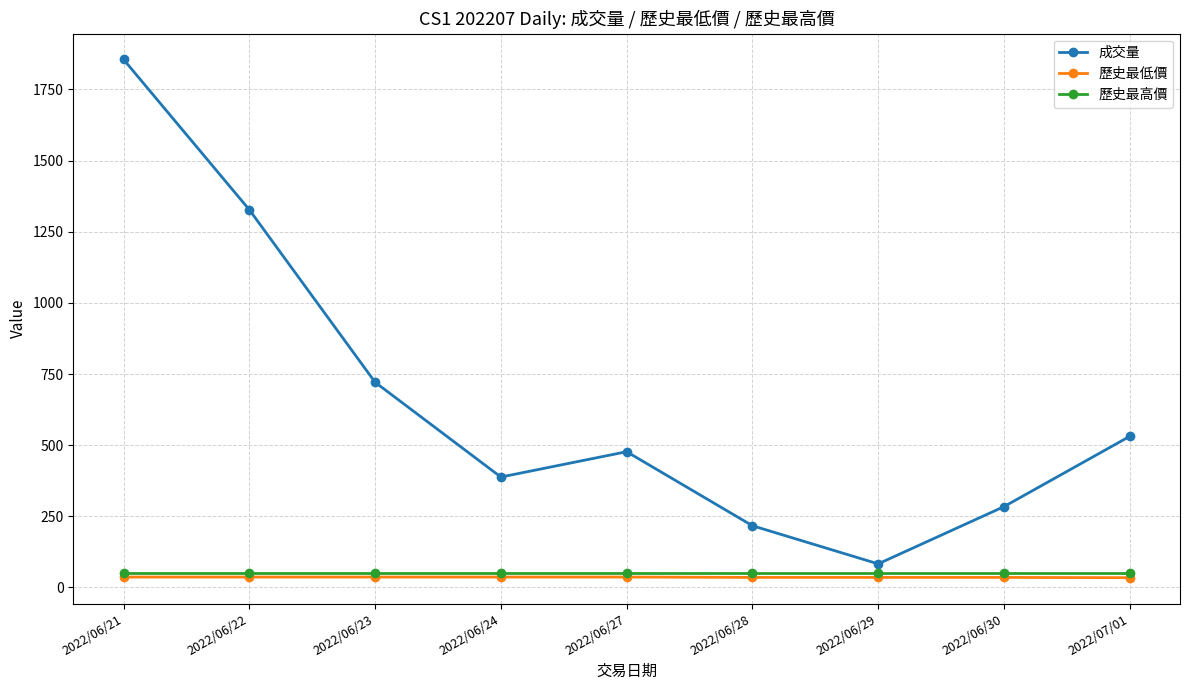

How many lines are shown in the chart?

3